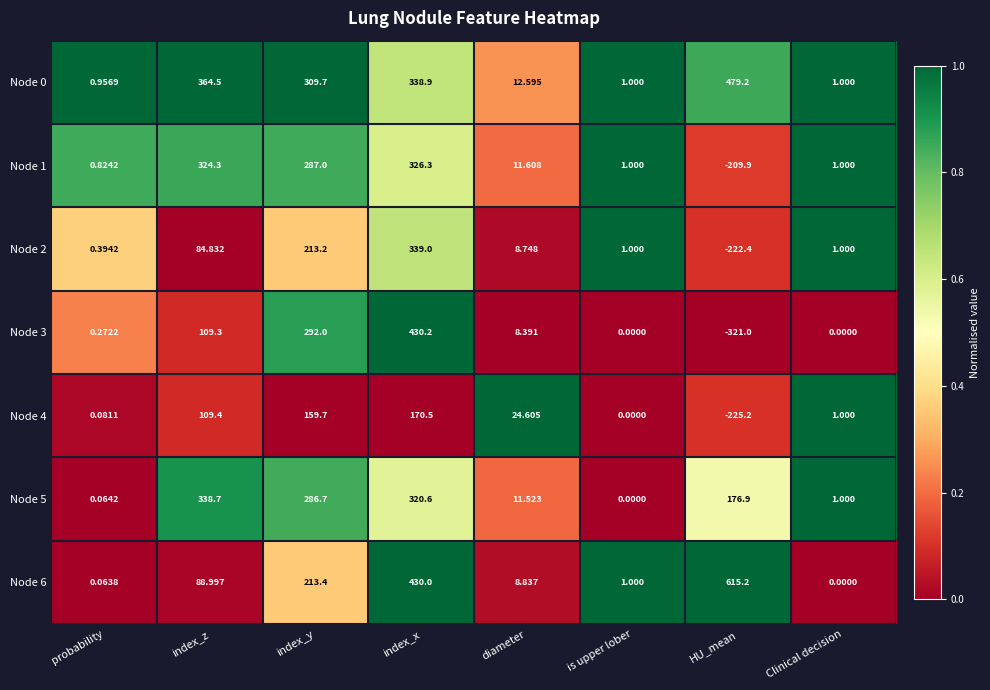

How many data points in Node 3 are above 8?

4